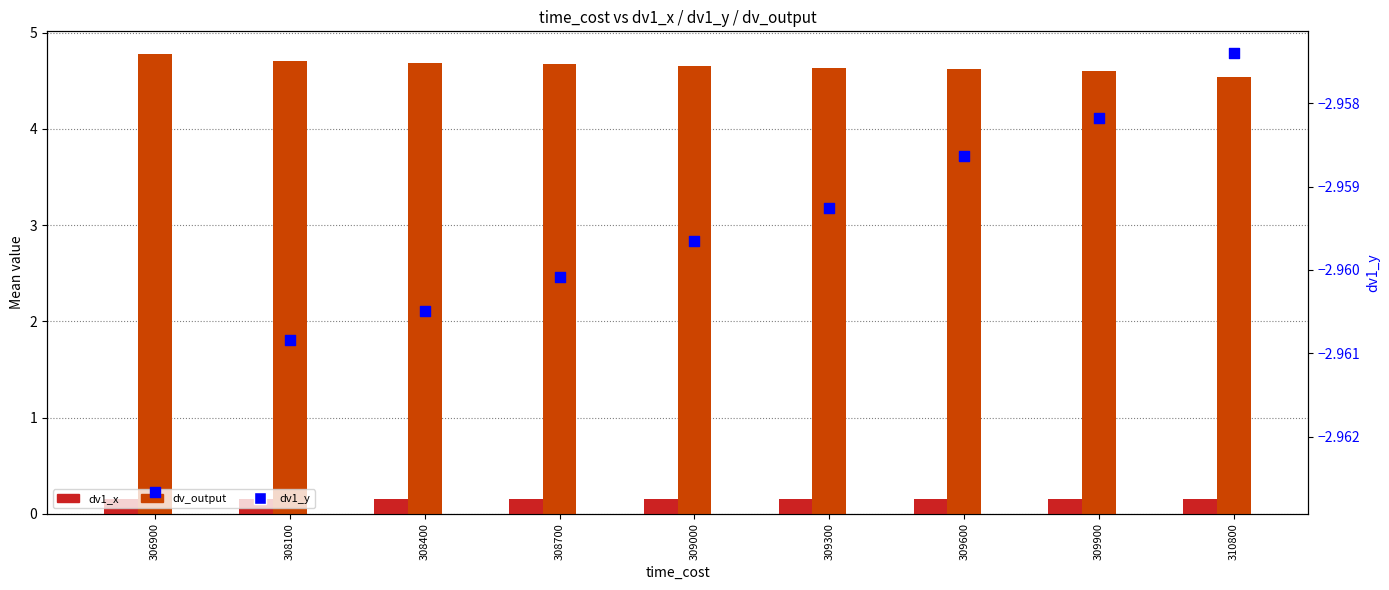

Which series reaches the minimum Y coordinate?

dv1_y